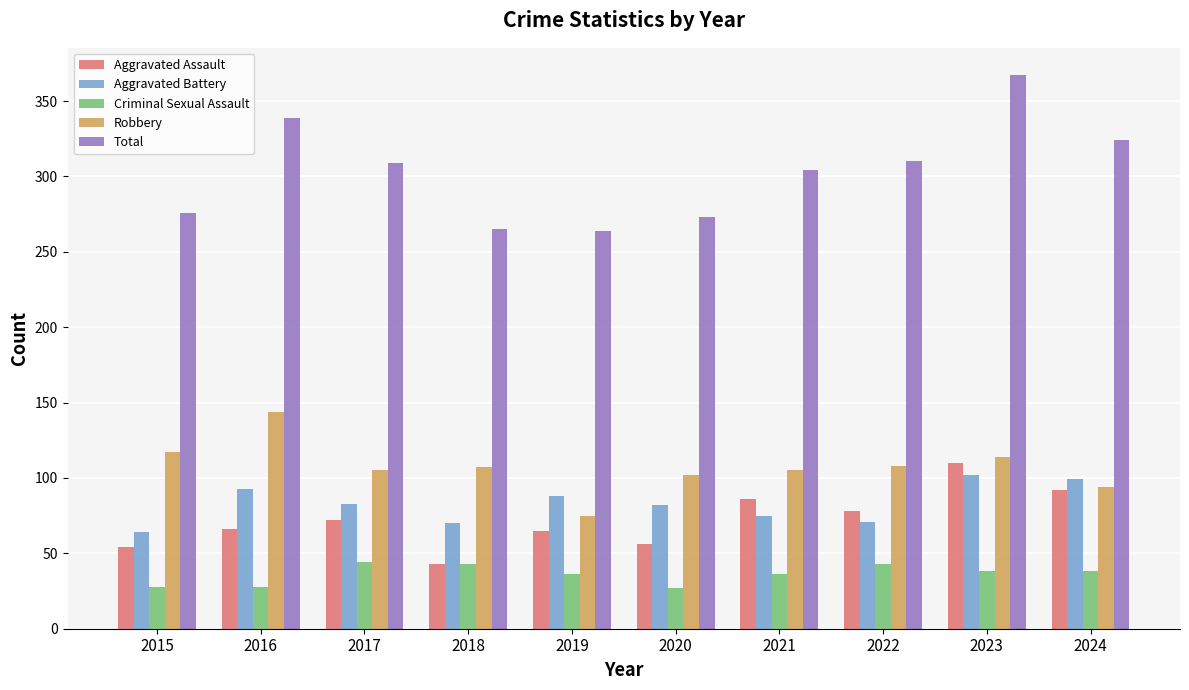

At how many categories does at least one series exceed 205?

10